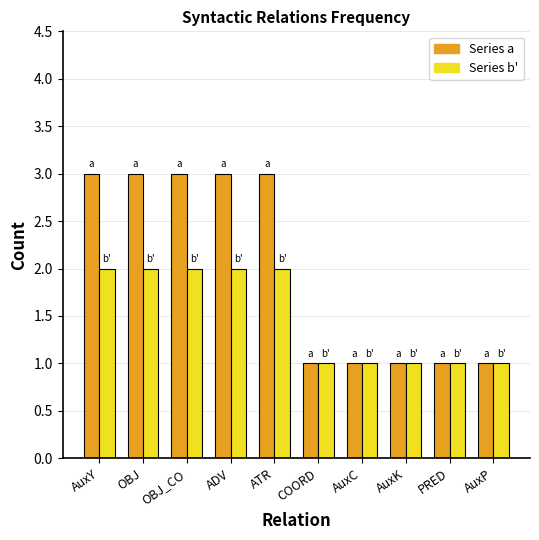

What is the maximum value shown in the chart?

3